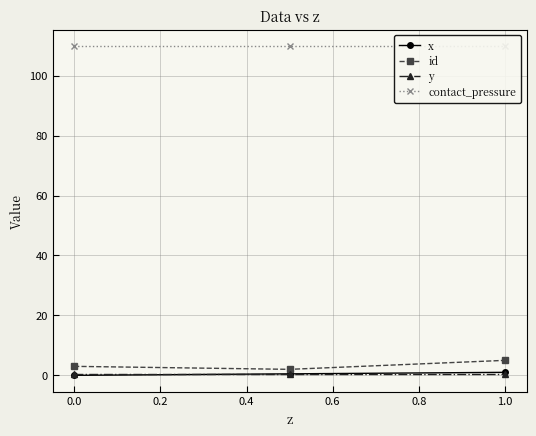

Is the value of contact_pressure at 0.0 greater than the value of x at −0.2?

Yes